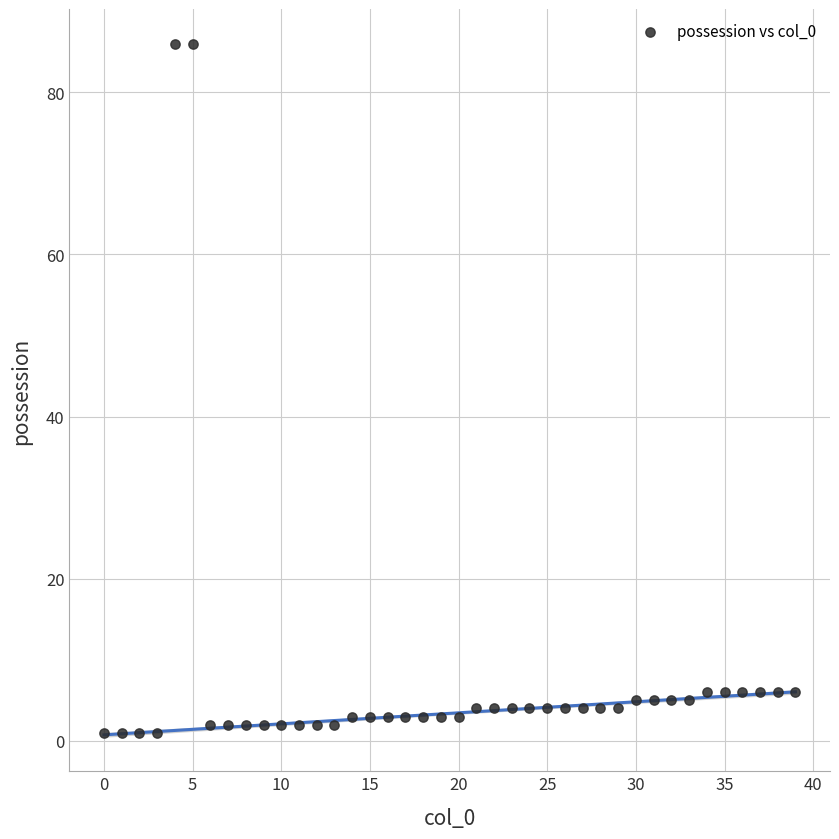

What is the range of Y values (max minus min)?

85